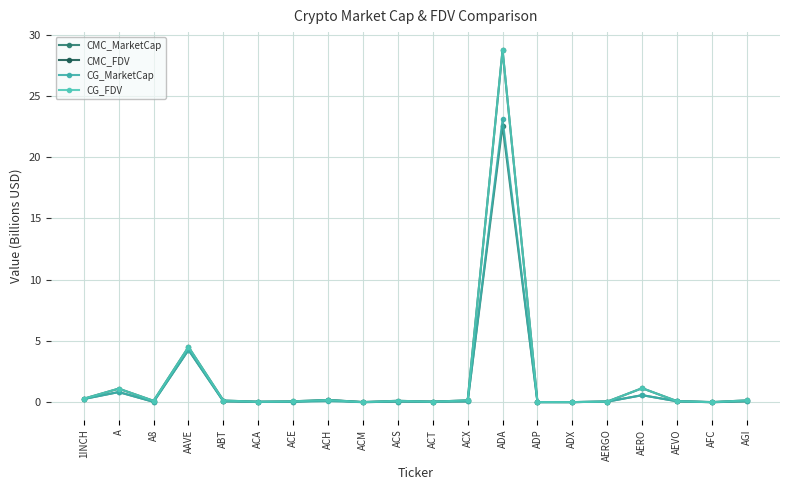

Count the number of data series in this chart.

4